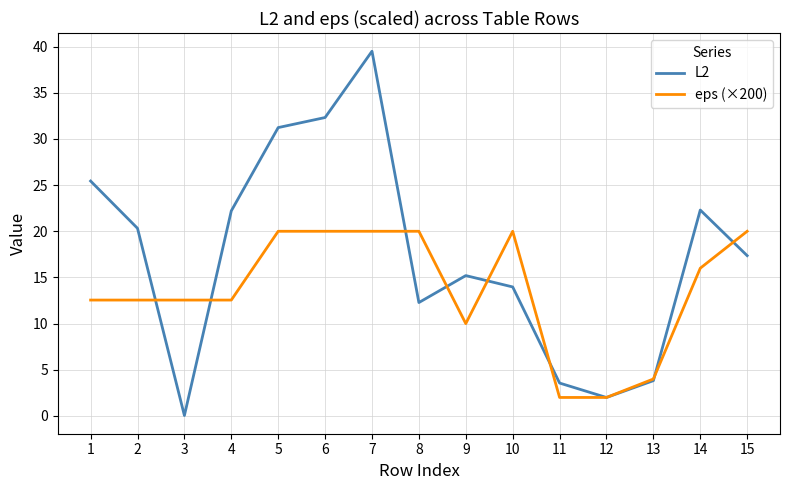

True or false: L2 has more than 0 points higher than both neighbors.

True